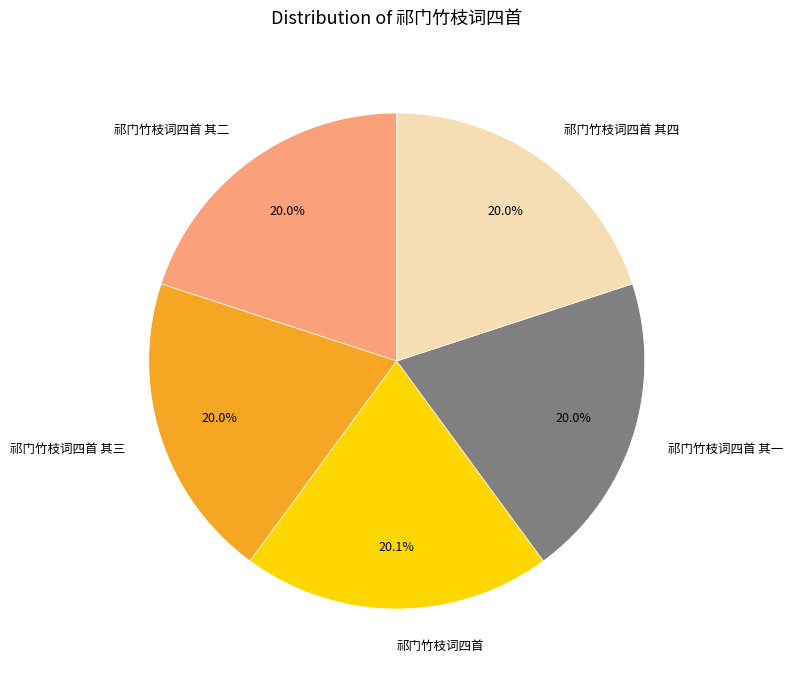

Is it true that 祁门竹枝词四首 is 11% of the pie?

False